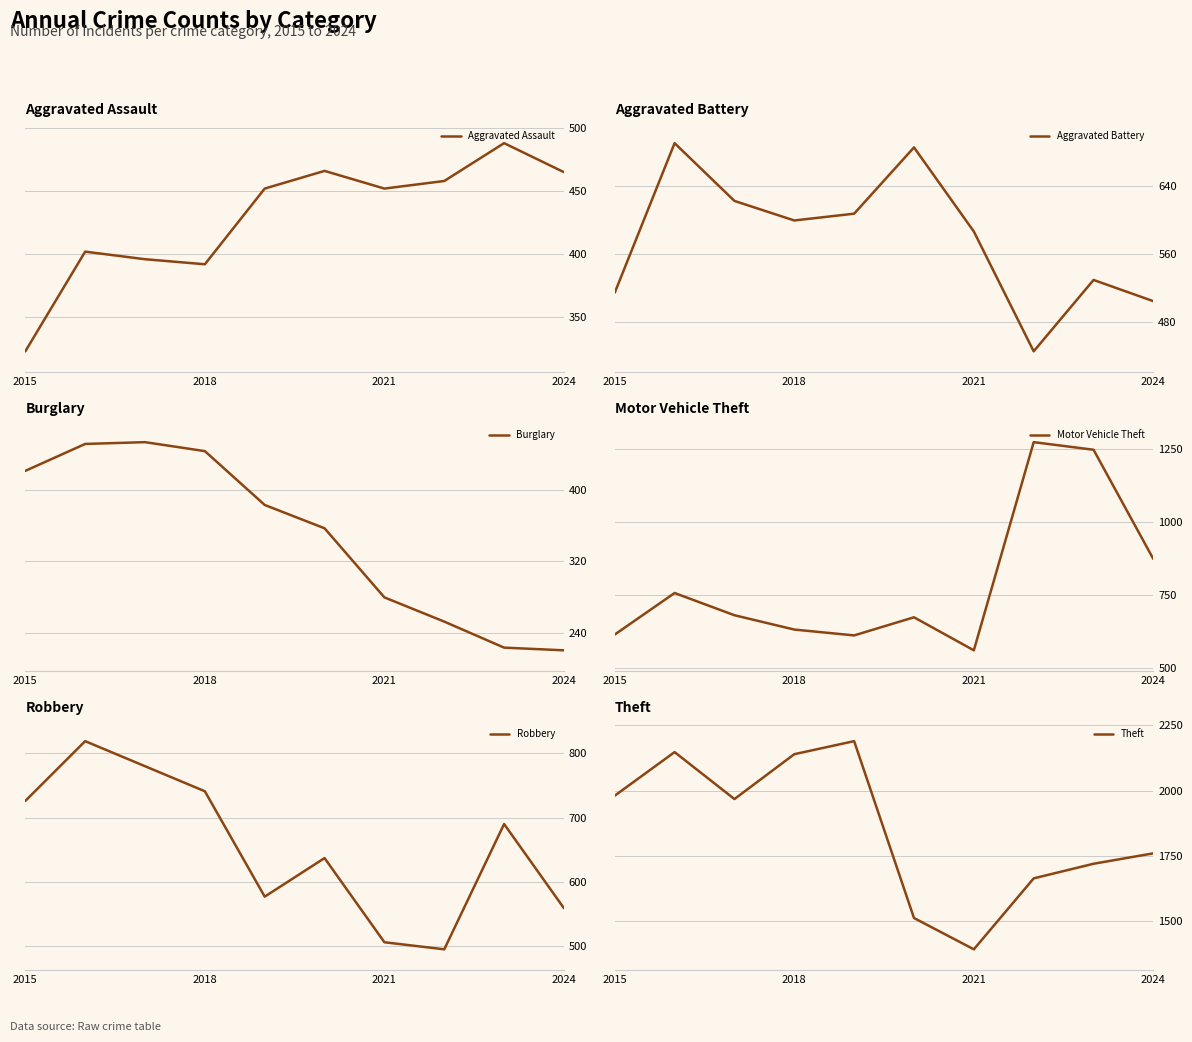

The value of Theft at 2015 is 1981. True or false?

True